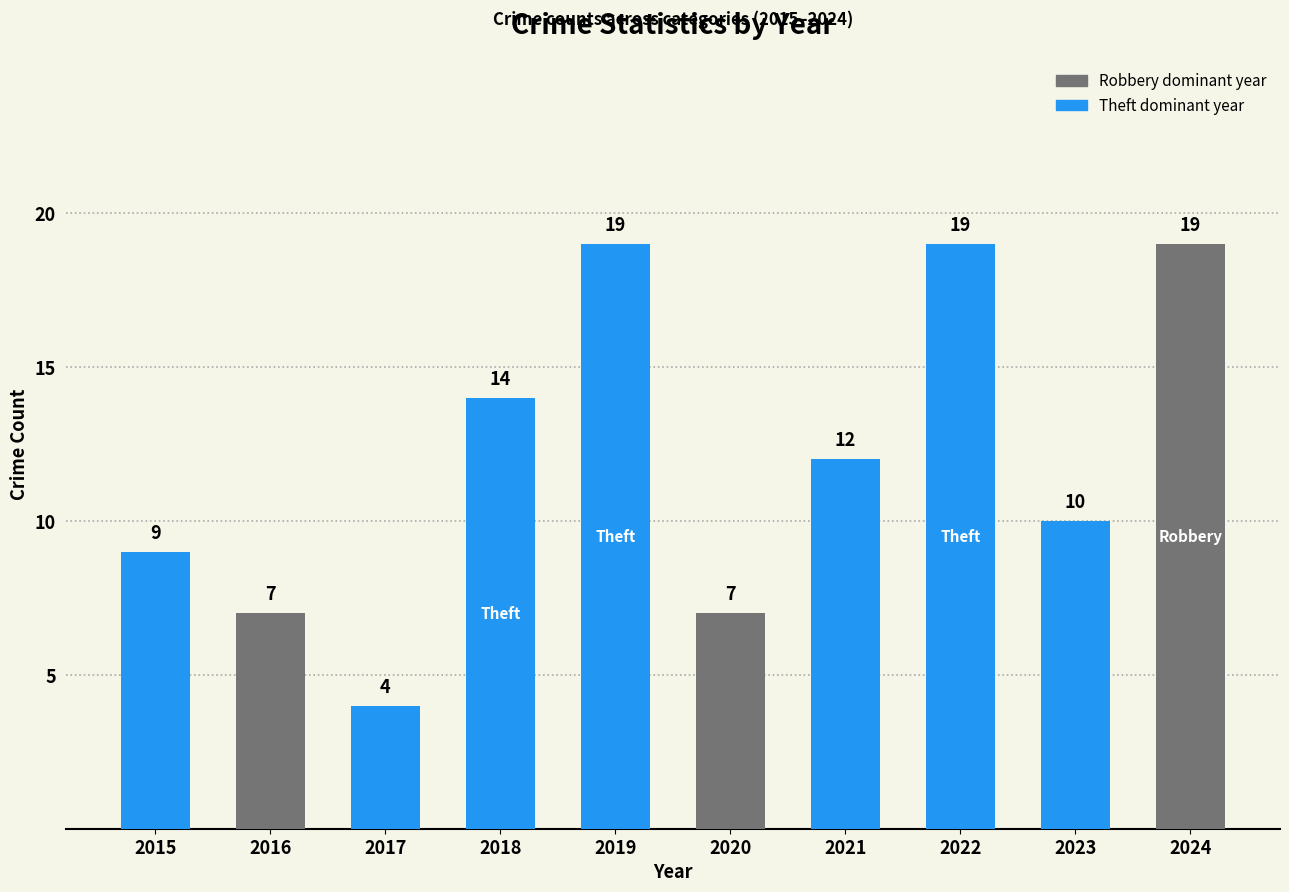

How many categories are shown in the chart?

10